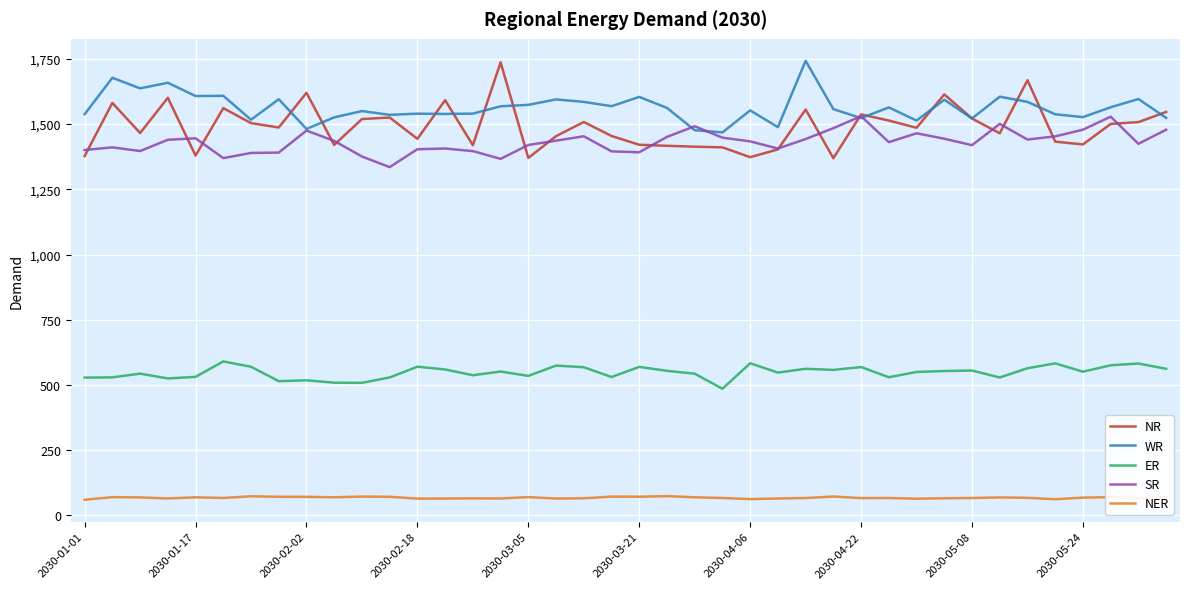

What is the minimum value shown in the chart?

59.9